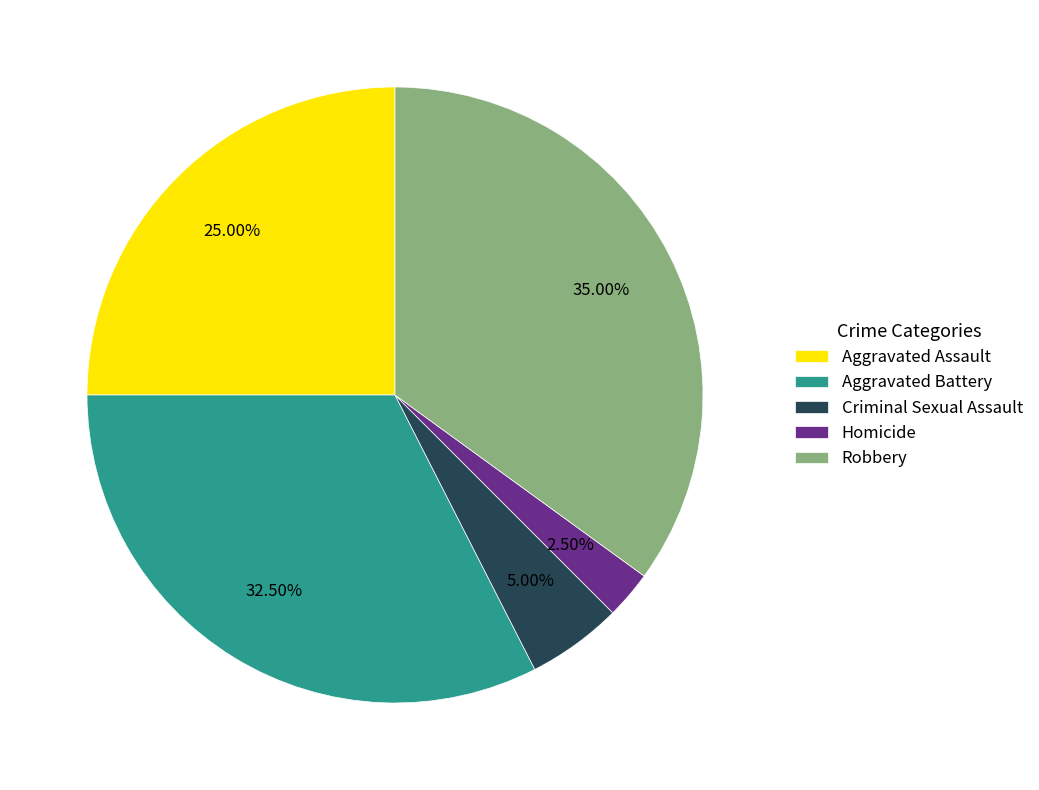

What is the smallest slice in the pie chart?

Homicide